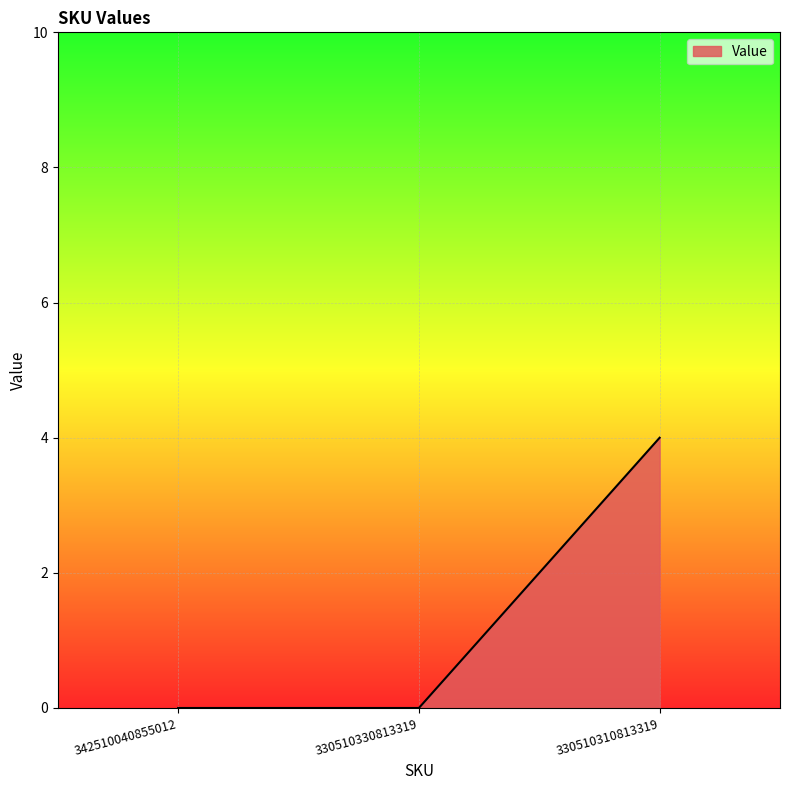

Count the number of categories in the chart.

3